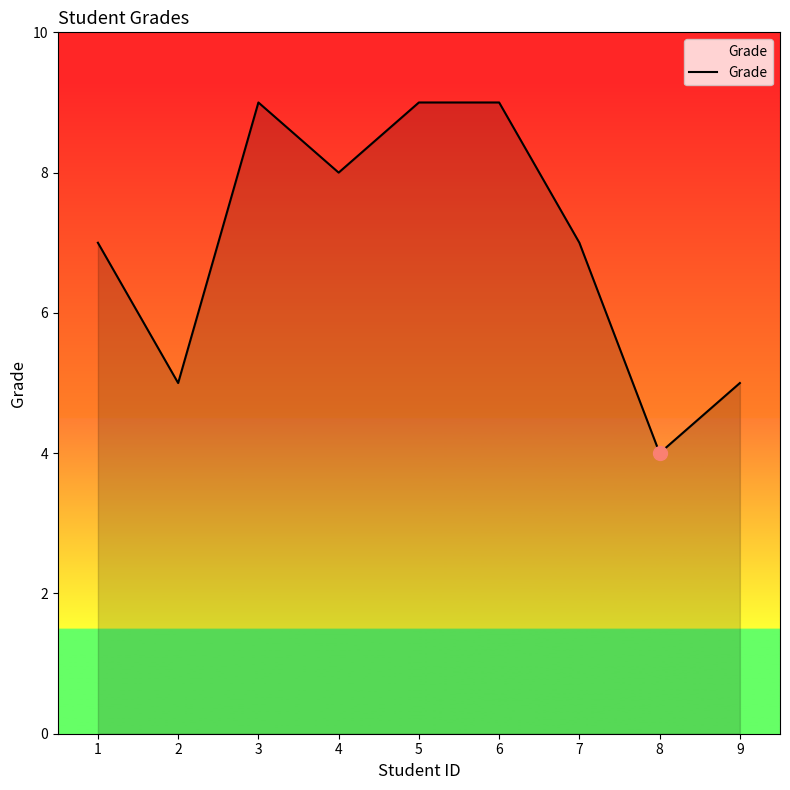

What is the difference between the maximum and minimum values?

5